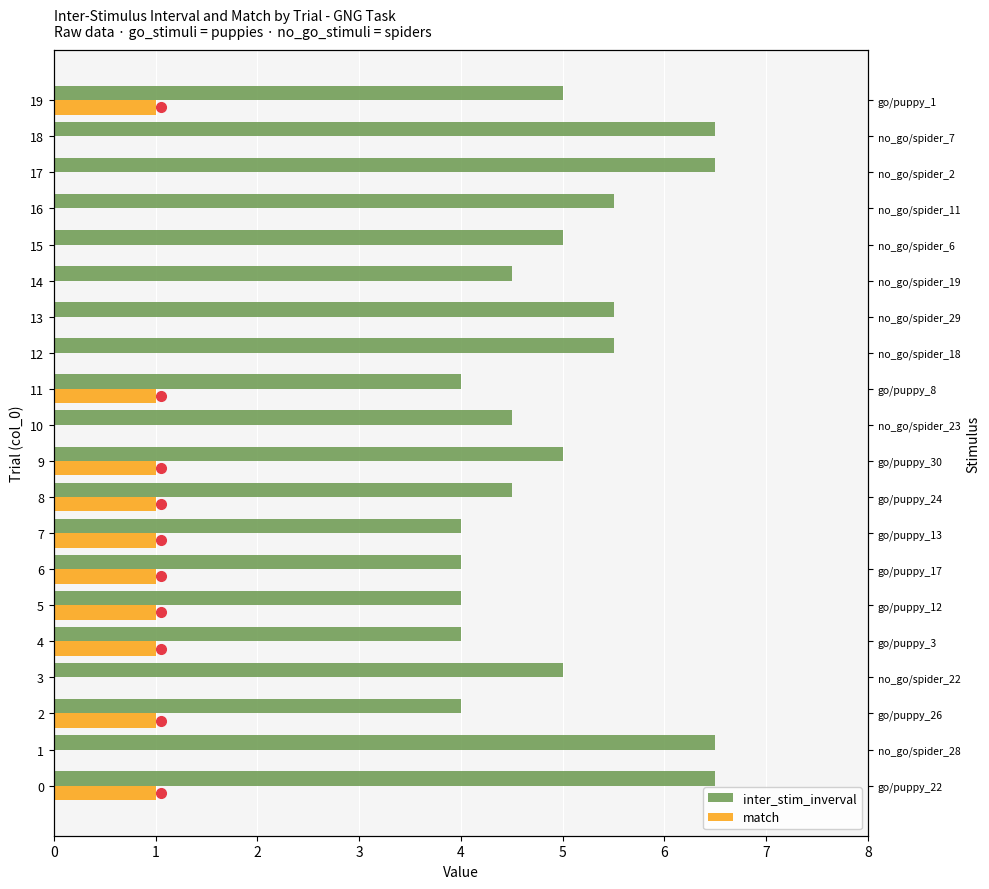

Reading left to right, extract all data points from this chart.

inter_stim_inverval: 6.5	6.5	4.0	5.0	4.0	4.0	4.0	4.0	4.5	5.0	4.5	4.0	5.5	5.5	4.5	5.0	5.5	6.5	6.5	5.0
match: 1.0	0.0	1.0	0.0	1.0	1.0	1.0	1.0	1.0	1.0	0.0	1.0	0.0	0.0	0.0	0.0	0.0	0.0	0.0	1.0